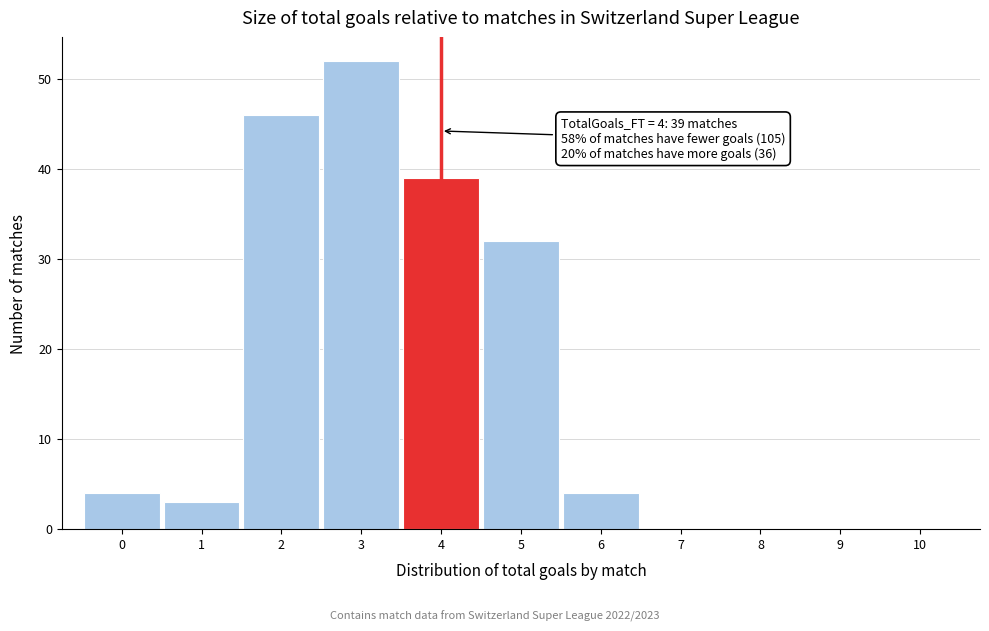

Which range on the x-axis has the tallest bar?

2.5 to 3.5